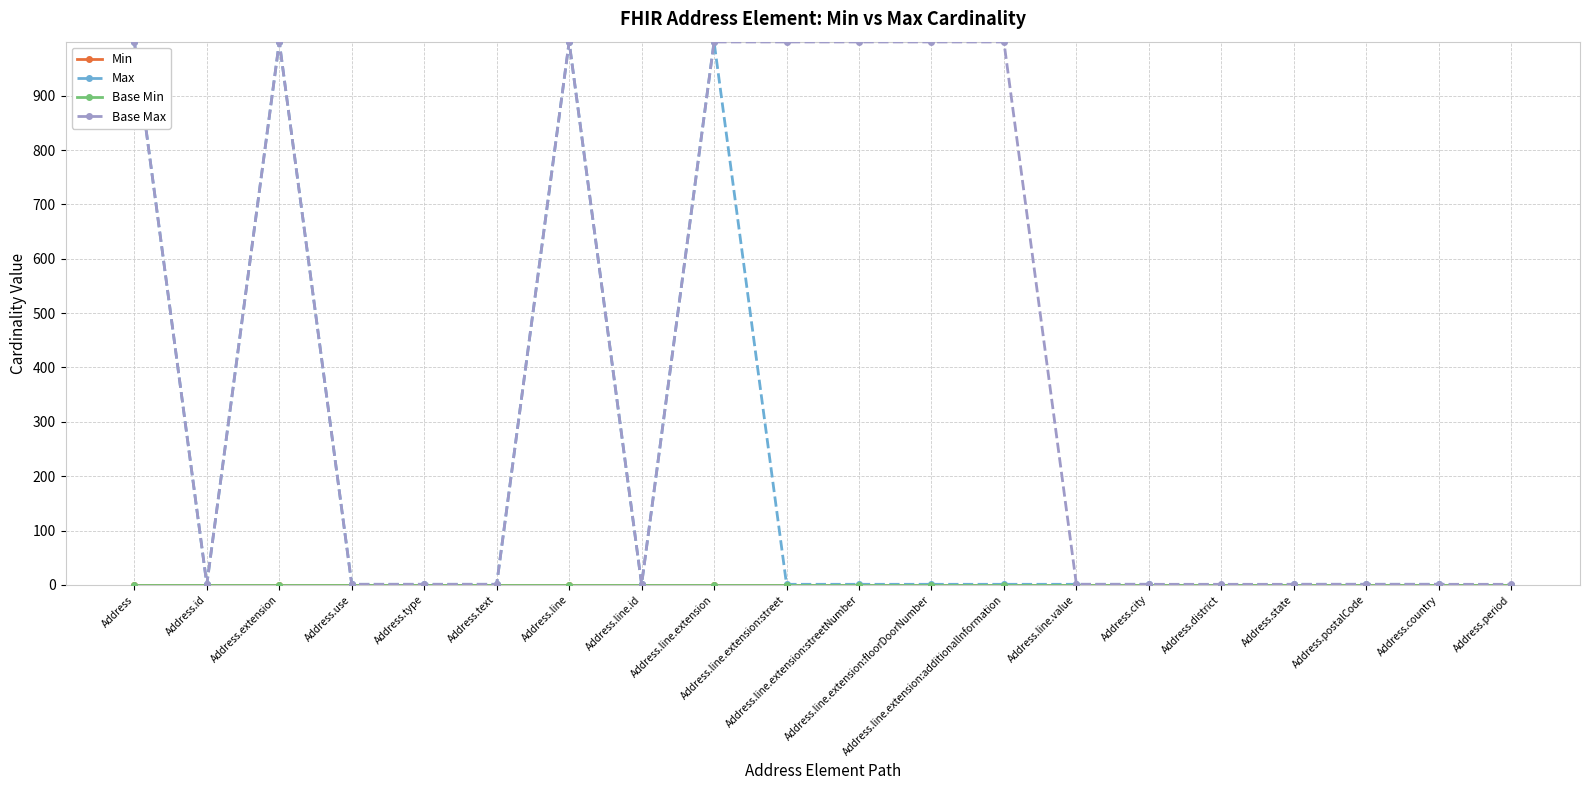

True or false: Base Min and Max cross at least once.

False